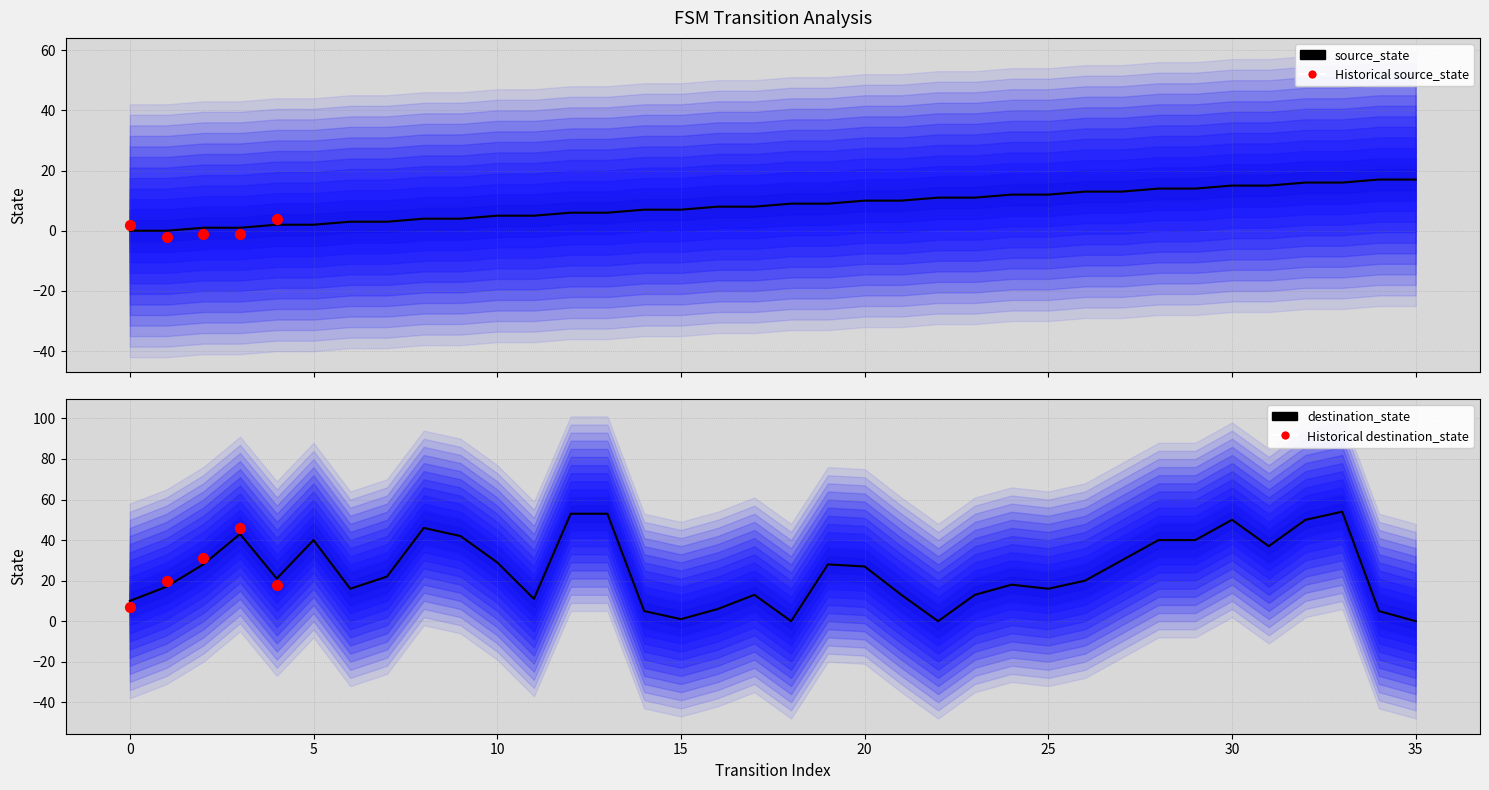

At which category is the sum across all series the highest?

33